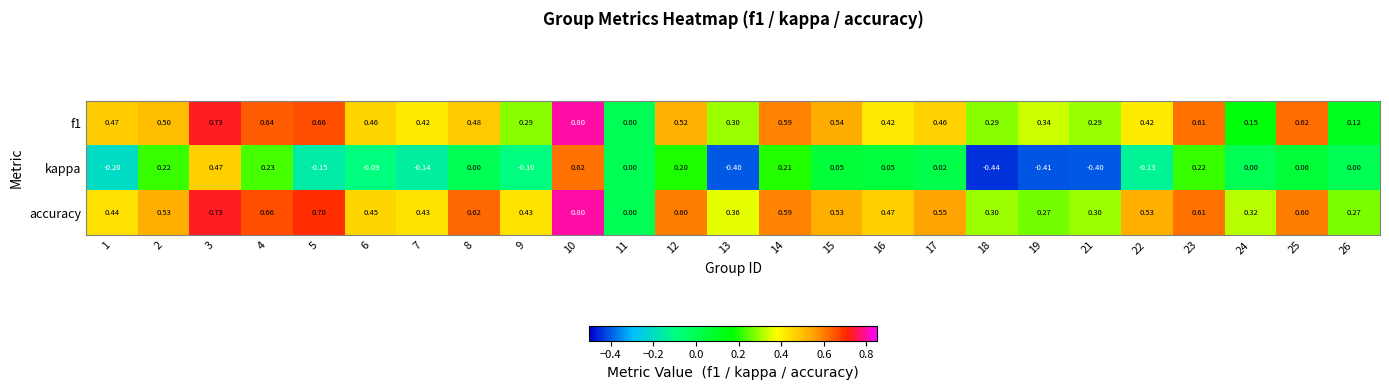

How many data points does each series have?

25